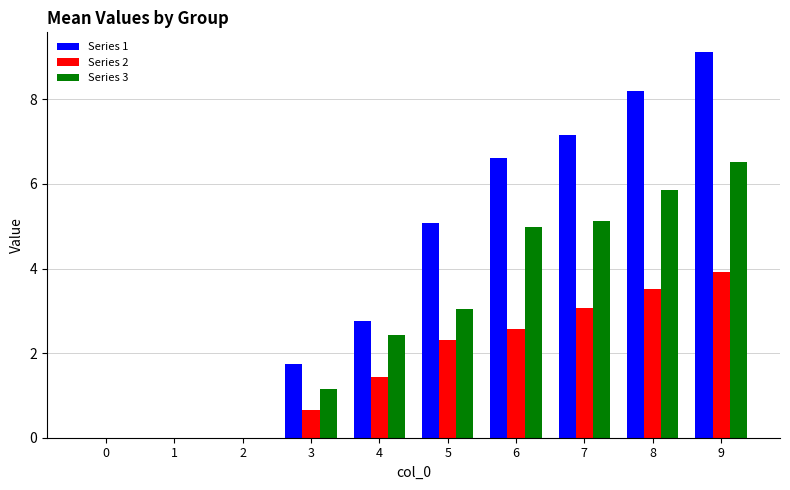

How many groups of bars are there?

10